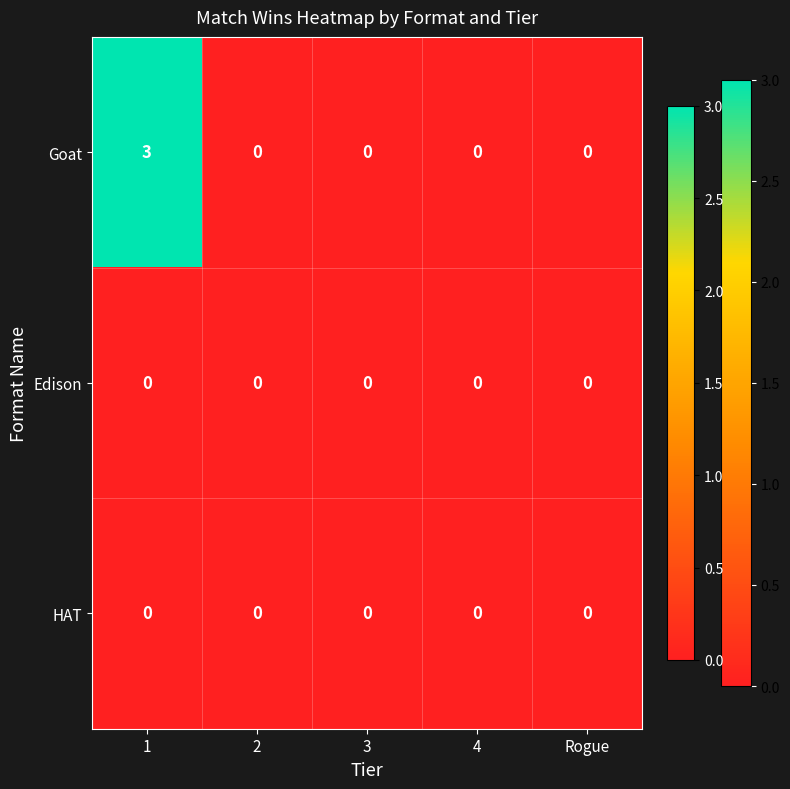

Between 1 and 4, which series saw the biggest shift?

Goat